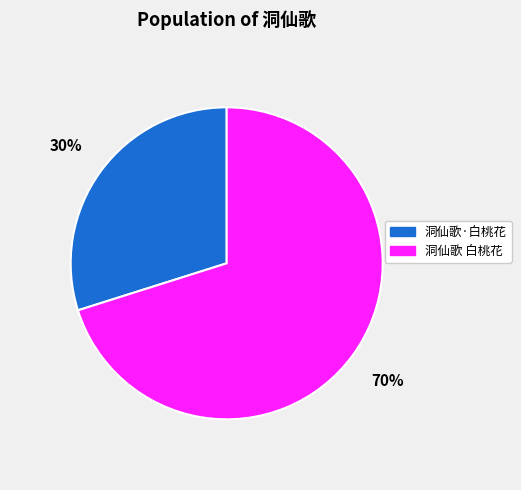

Is it true that 洞仙歌 白桃花 is 70% of the pie?

True